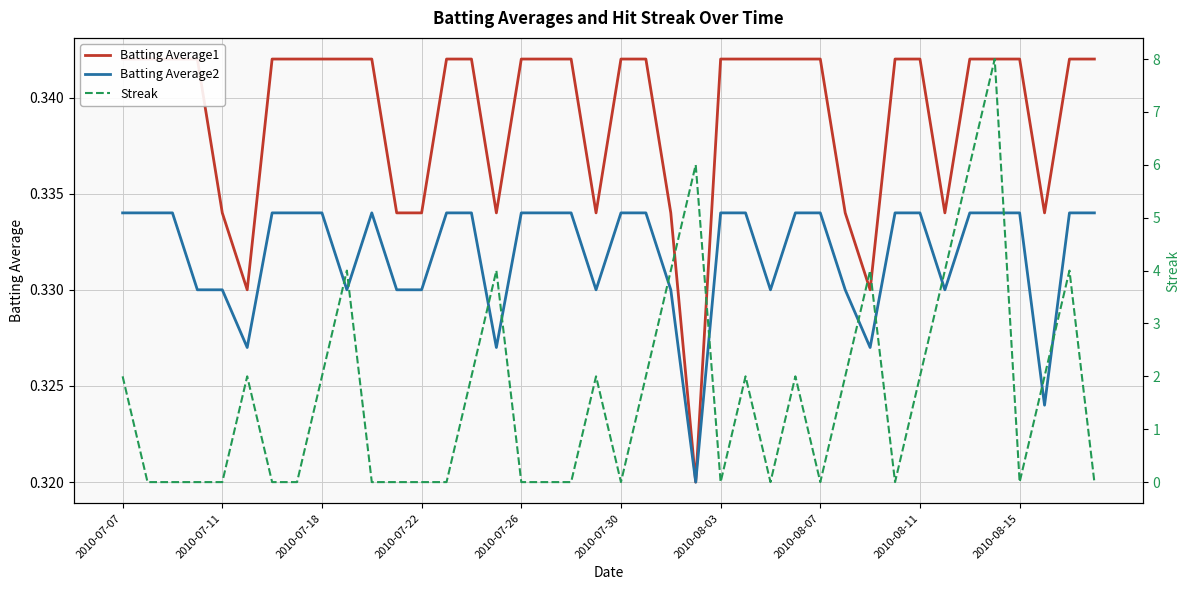

How many data points does each series have?

40